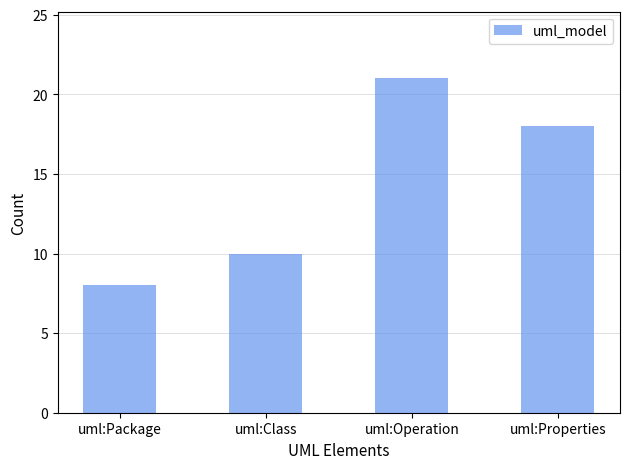

List the labels in order of value, largest first.

uml:Operation, uml:Properties, uml:Class, uml:Package